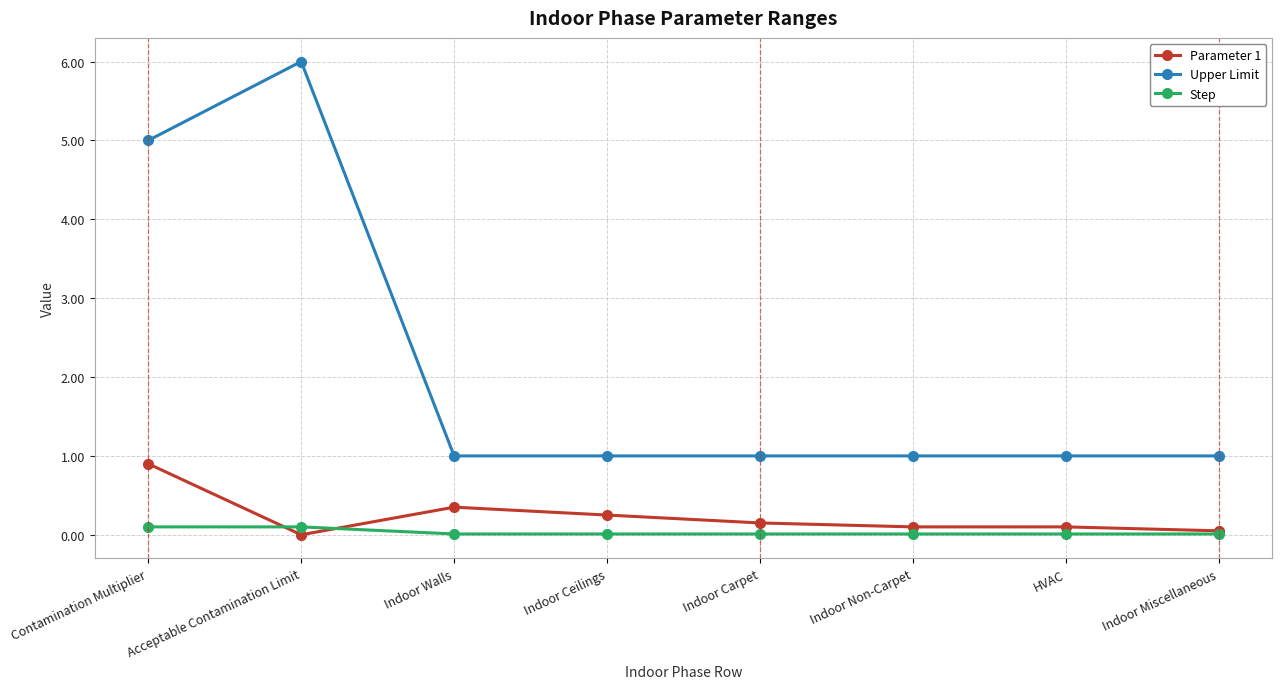

What is the maximum value shown in the chart?

6.0